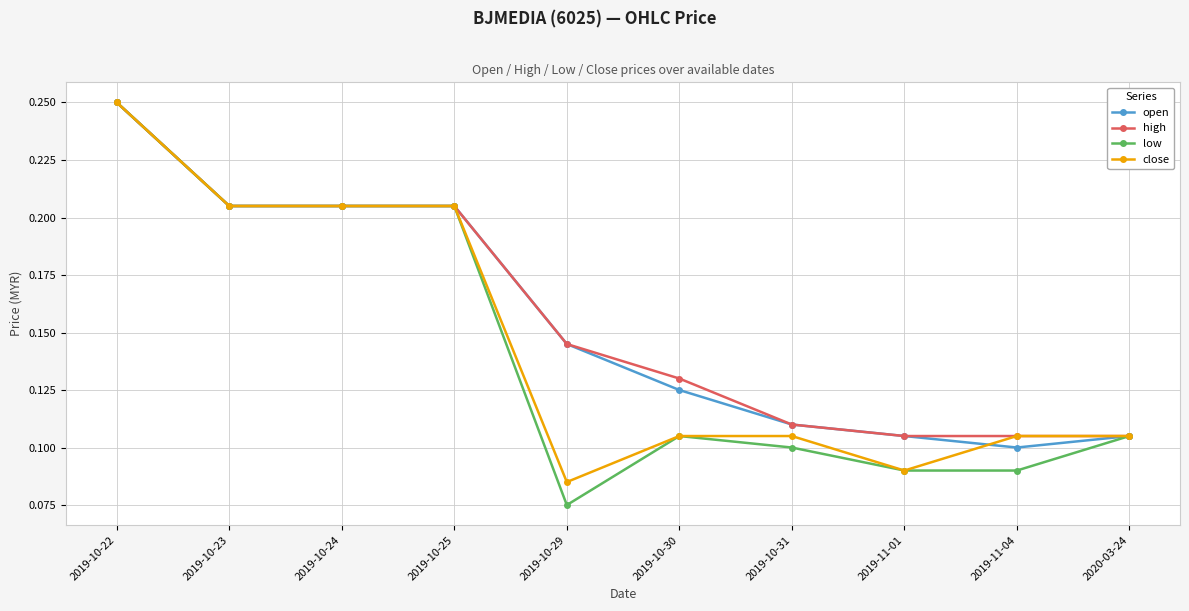

At which category does the chart reach its peak across all series?

2019-10-22